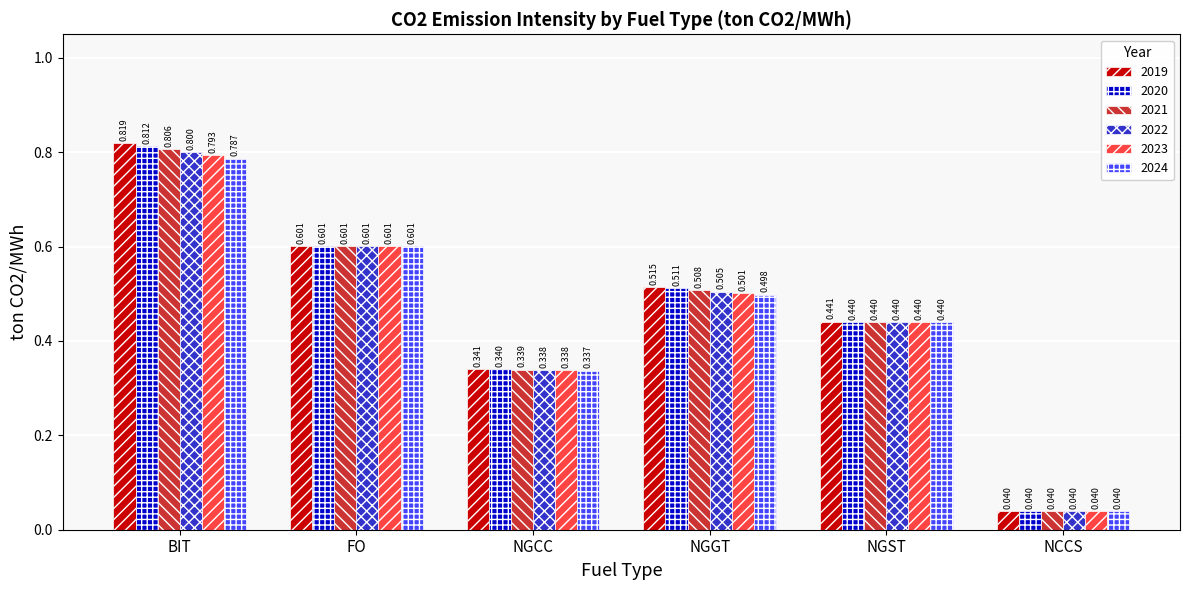

Is the value of 2019 at NGCC greater than the value of 2020 at BIT?

No